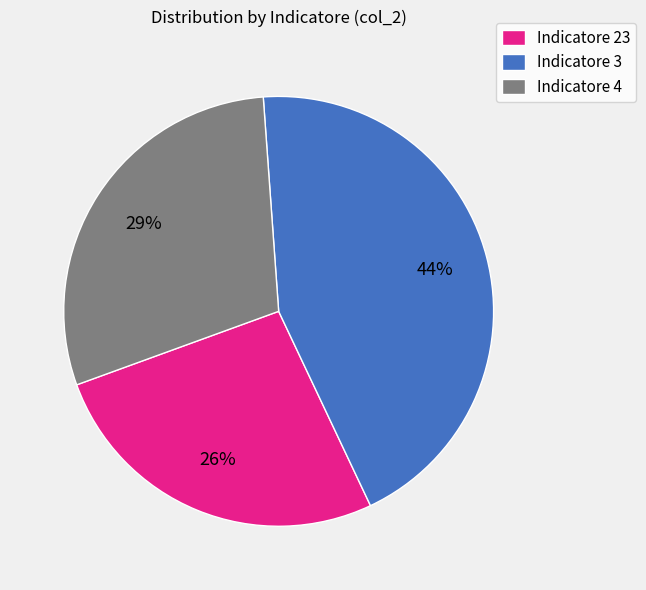

Rank the categories by value from lowest to highest.

Indicatore 23, Indicatore 4, Indicatore 3